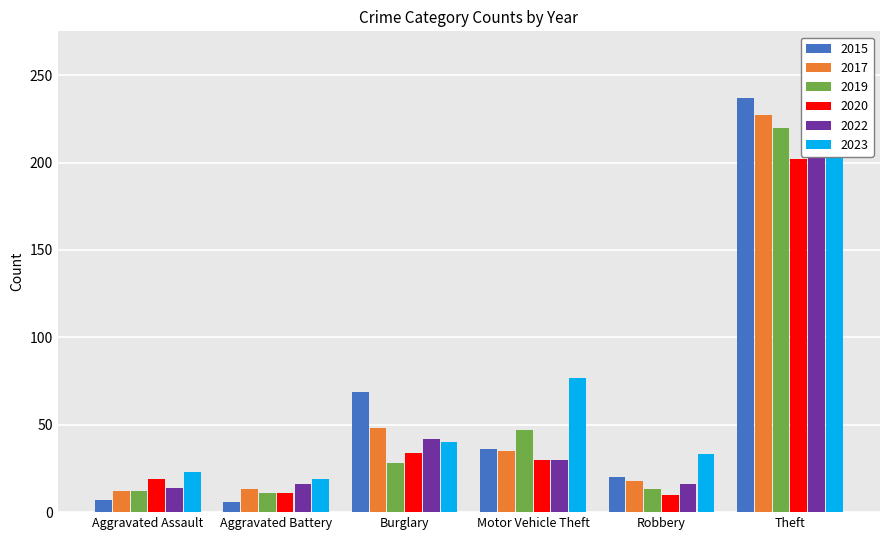

Reading right to left, transcribe all the data shown in this chart.

2015: Theft=237	Robbery=20	Motor Vehicle Theft=36	Burglary=69	Aggravated Battery=6	Aggravated Assault=7
2017: Theft=227	Robbery=18	Motor Vehicle Theft=35	Burglary=48	Aggravated Battery=13	Aggravated Assault=12
2019: Theft=220	Robbery=13	Motor Vehicle Theft=47	Burglary=28	Aggravated Battery=11	Aggravated Assault=12
2020: Theft=202	Robbery=10	Motor Vehicle Theft=30	Burglary=34	Aggravated Battery=11	Aggravated Assault=19
2022: Theft=249	Robbery=16	Motor Vehicle Theft=30	Burglary=42	Aggravated Battery=16	Aggravated Assault=14
2023: Theft=262	Robbery=33	Motor Vehicle Theft=77	Burglary=40	Aggravated Battery=19	Aggravated Assault=23